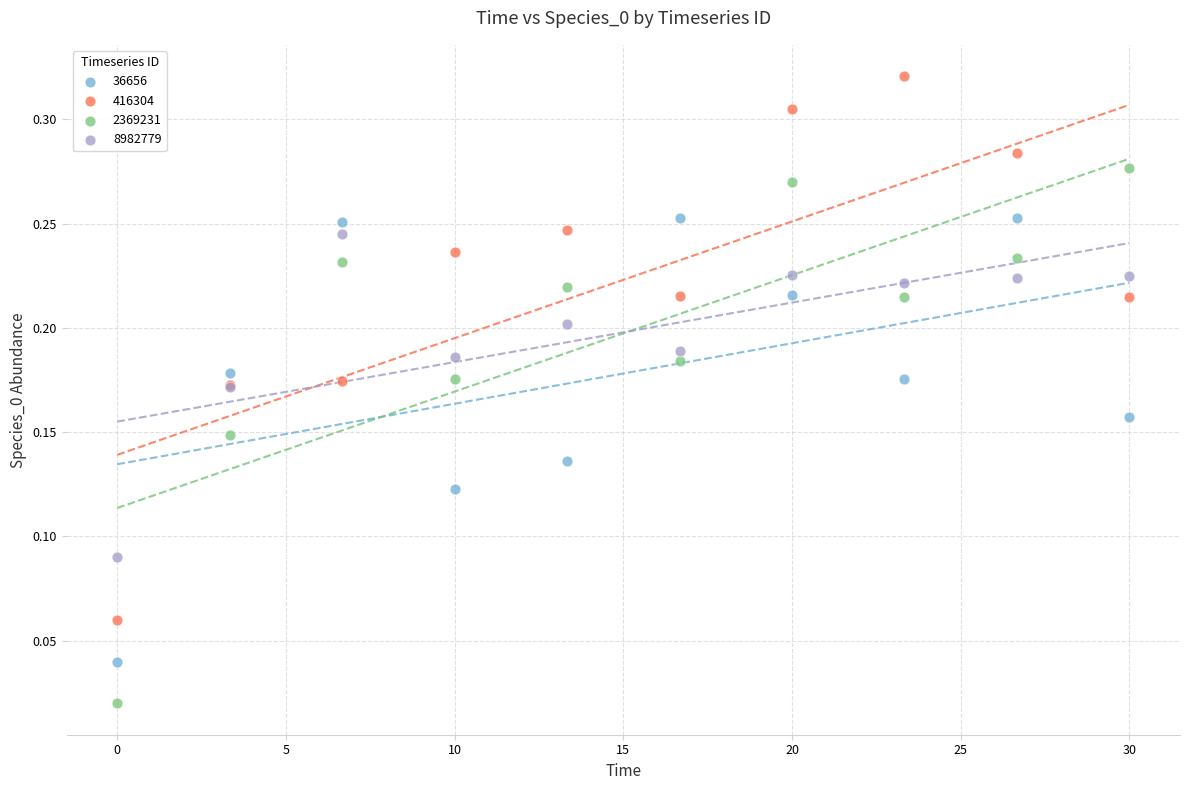

Which series reaches the minimum Y coordinate?

2369231